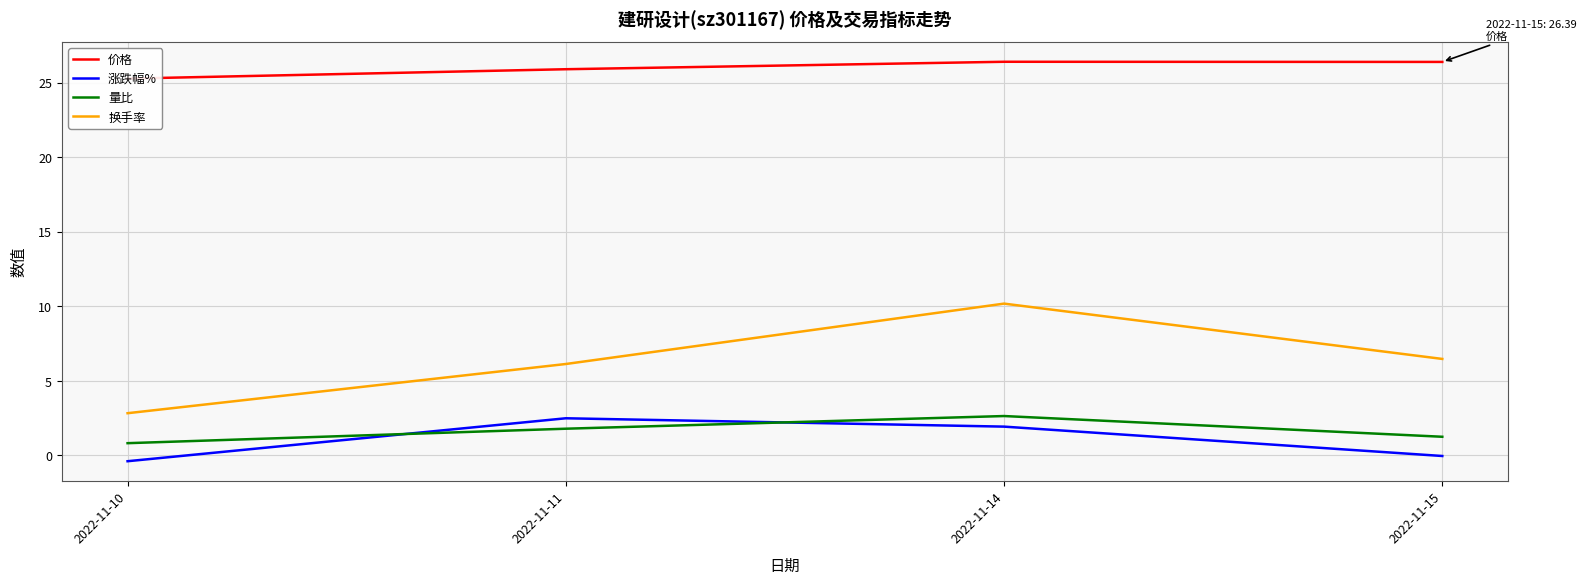

What is the approximate value of 价格 at 2022-11-15?

26.4